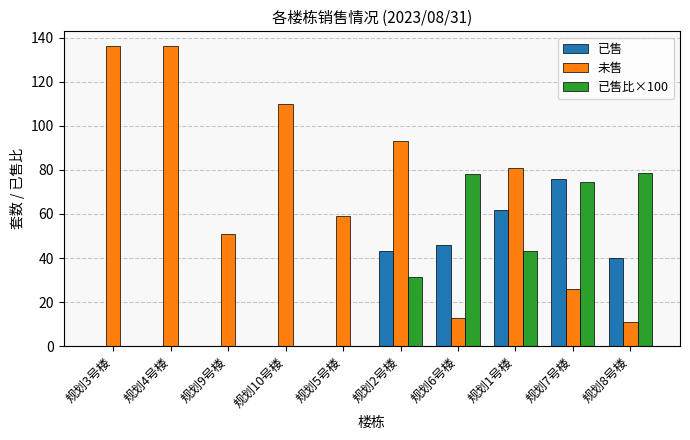

What is the spread (max minus min) of values at 规划1号楼?

37.6